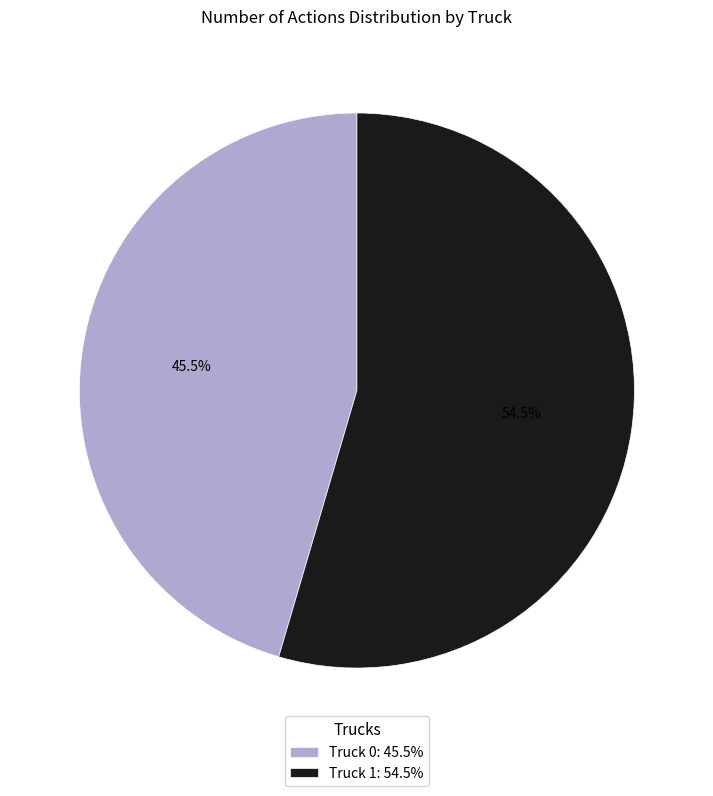

Between Truck 0: 45.5% and Truck 1: 54.5%, which is larger?

Truck 1: 54.5%